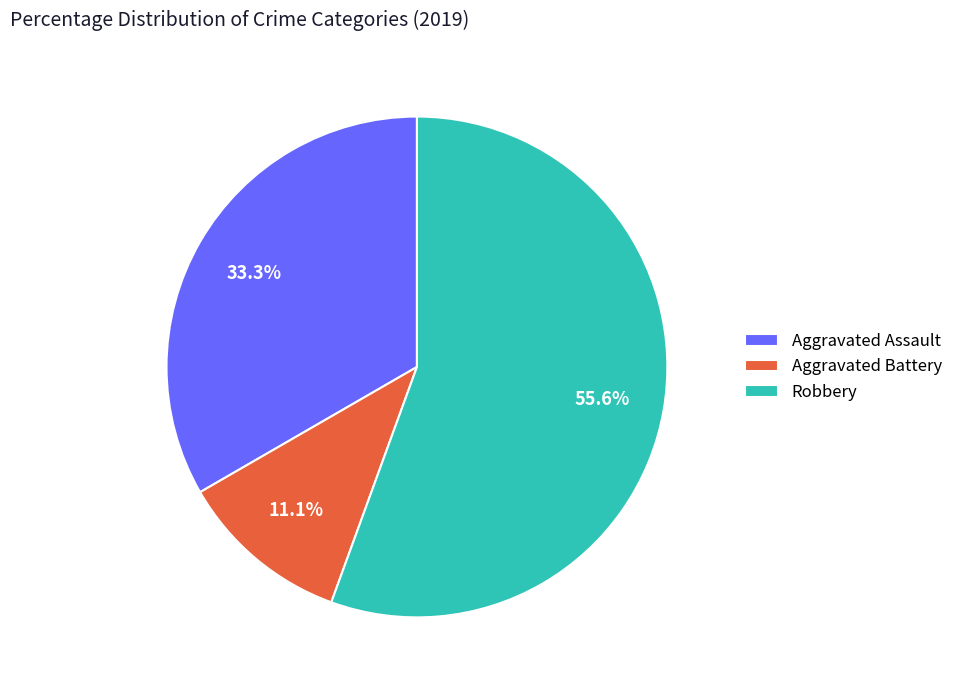

Is it true that Robbery is 70% of the pie?

False